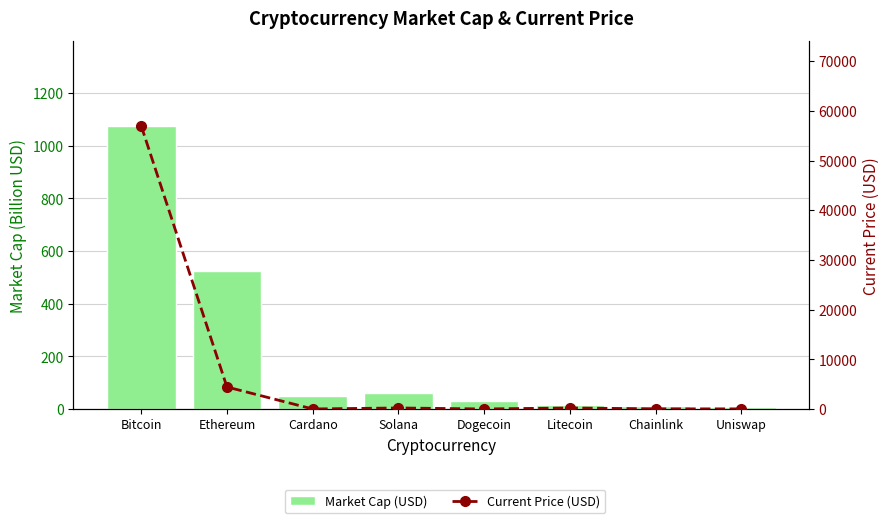

Reading left to right, transcribe all the data shown in this chart.

Market Cap (USD): Bitcoin=1074.9	Ethereum=524.6	Cardano=50.6	Solana=61.8	Dogecoin=29.2	Litecoin=14.0	Chainlink=11.6	Uniswap=9.1
Current Price (USD): Bitcoin=56982.0	Ethereum=4425.7	Cardano=1.6	Solana=203.1	Dogecoin=0.2	Litecoin=202.6	Chainlink=24.8	Uniswap=20.1